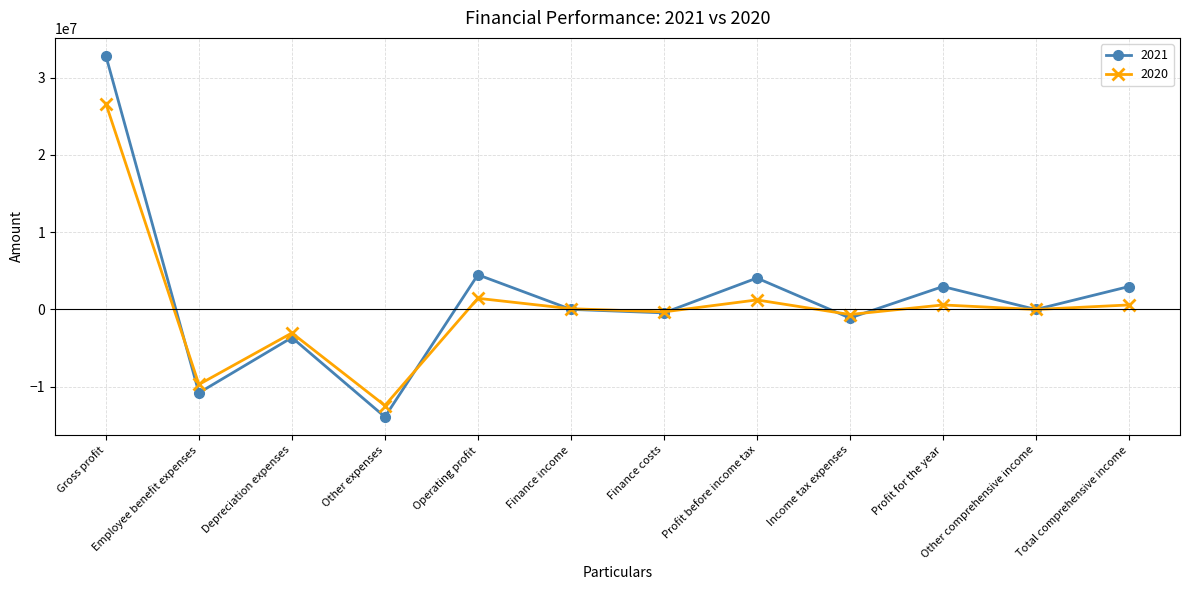

Count the number of categories in the chart.

12